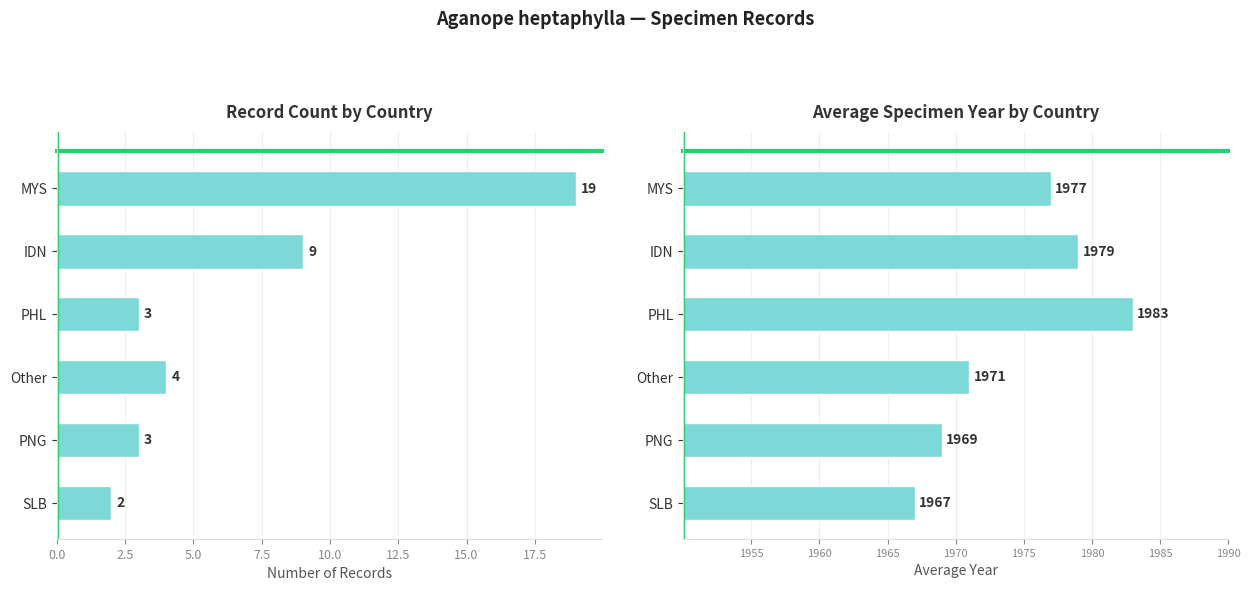

What position from the right is Other?

3